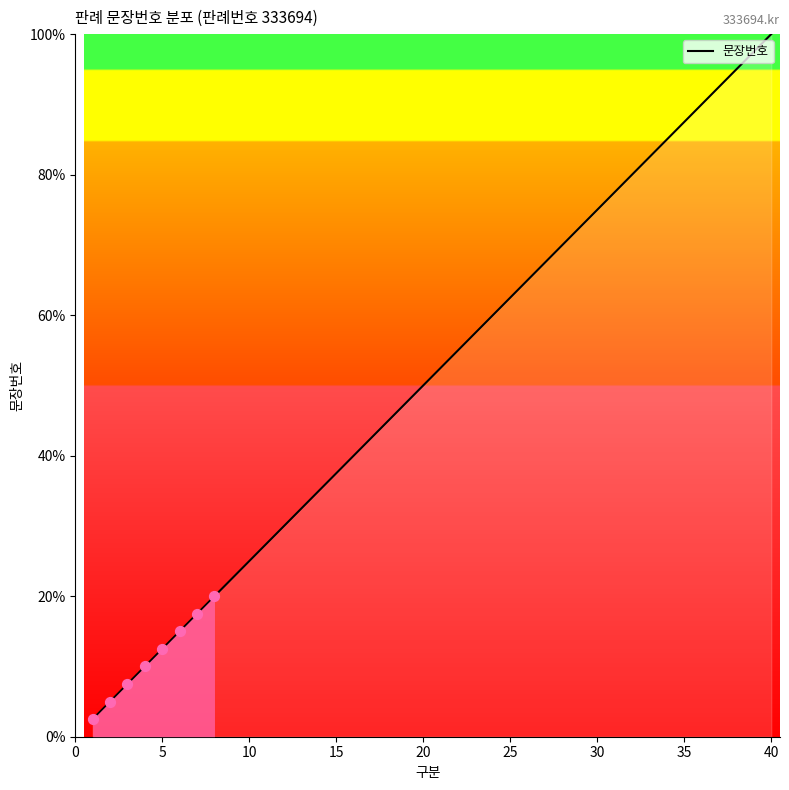

What is the minimum value shown in the chart?

2.5